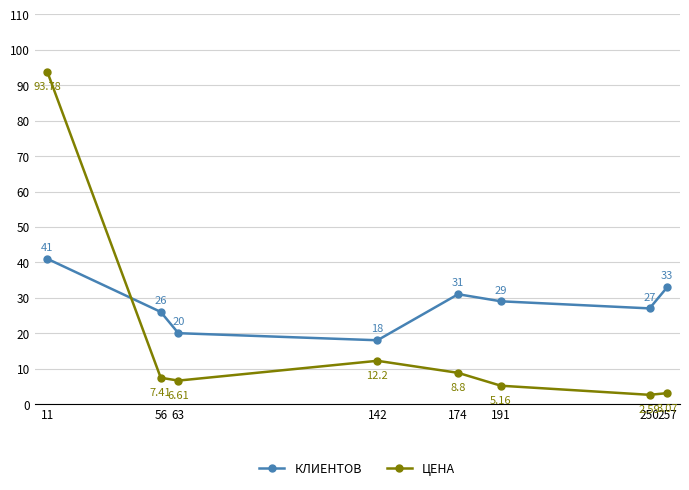

The ЦЕНА series shows 9.0 at 191. True or false?

False